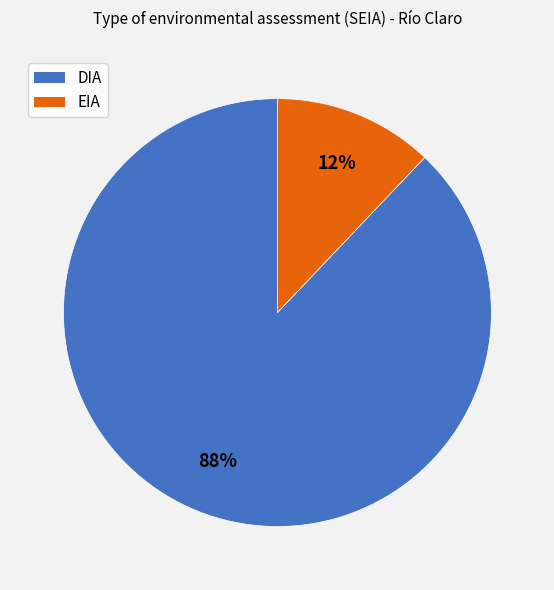

What is the ratio of the value at EIA to the value at DIA?

0.1